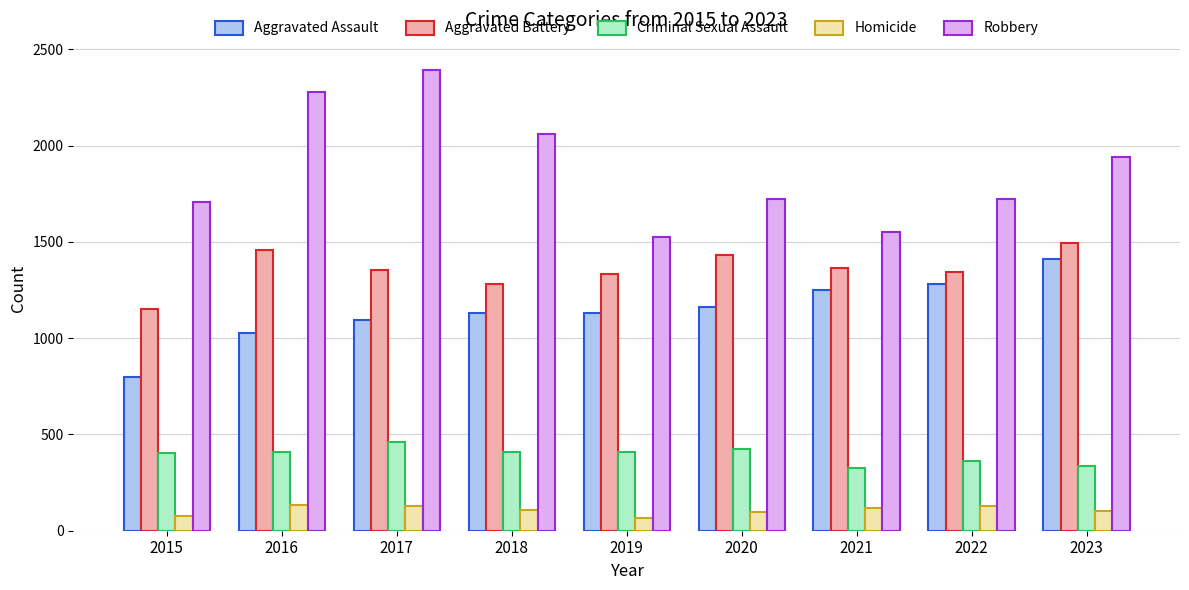

What is the difference between the maximum and minimum values in the Aggravated Assault series?

617